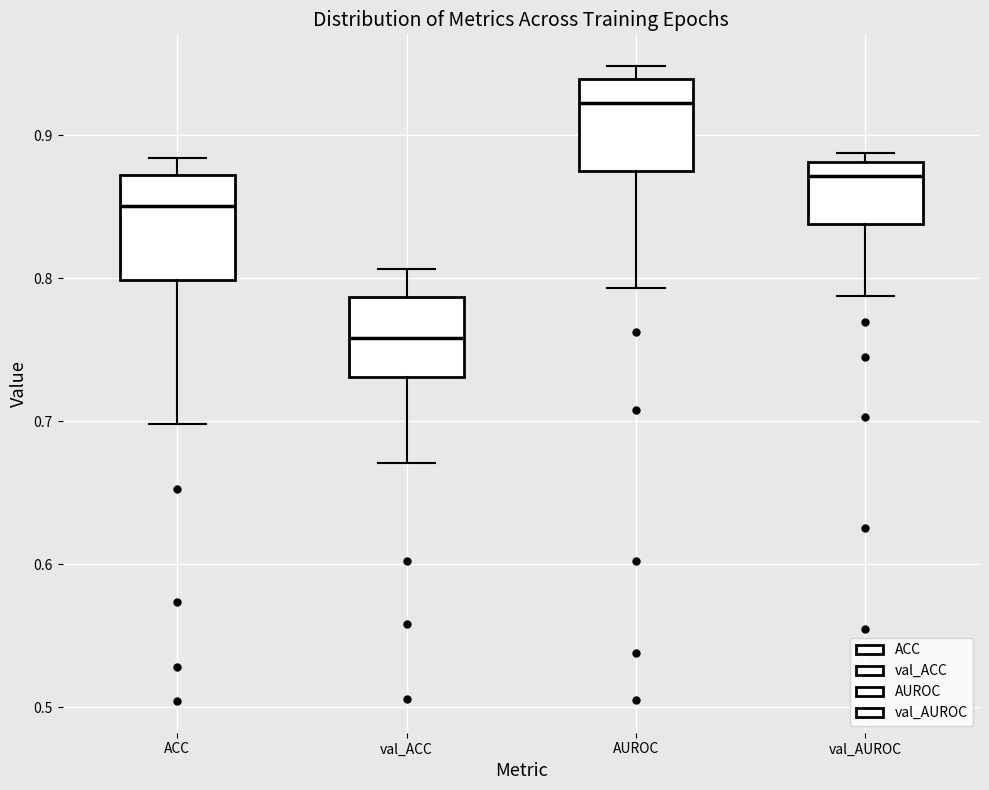

Where is the lower edge of the box for AUROC on the y-axis? The values are not printed on the chart, so give them approximately, as read against the axis.

0.88